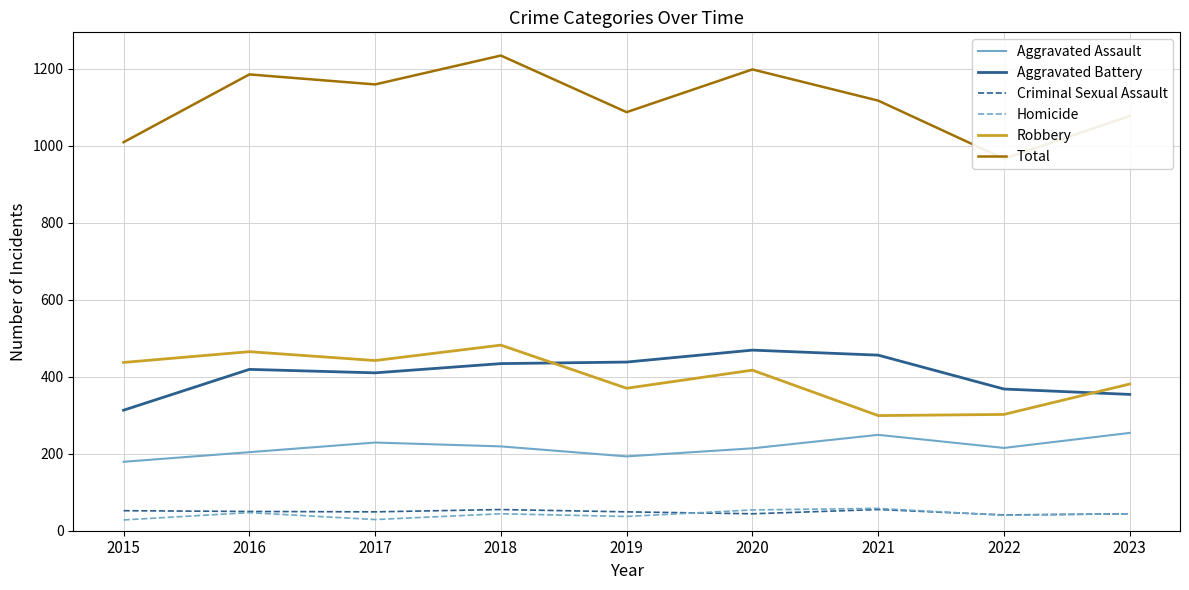

What is the difference between the Homicide values at 2022 and 2017?

11